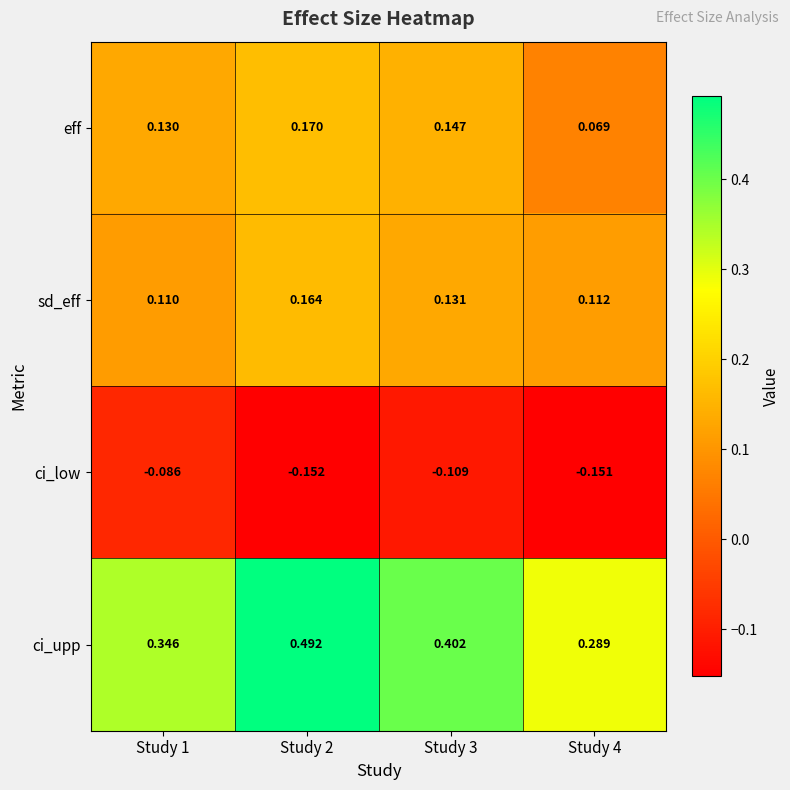

Rank the series at Study 4 from lowest to highest value.

ci_low, eff, sd_eff, ci_upp